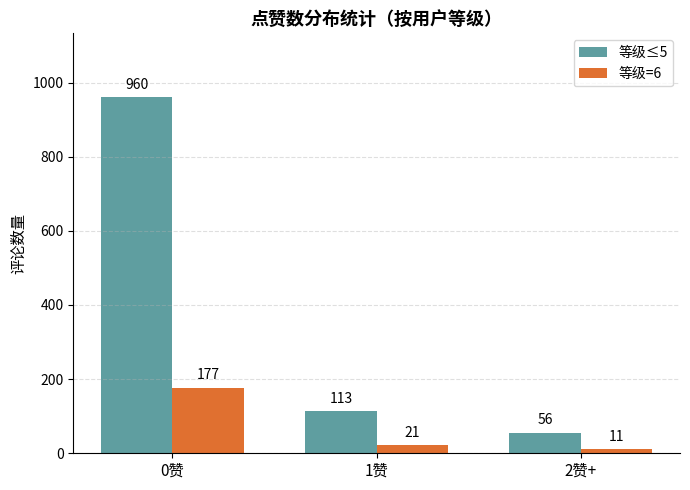

What is the spread (max minus min) of values at 0赞?

783